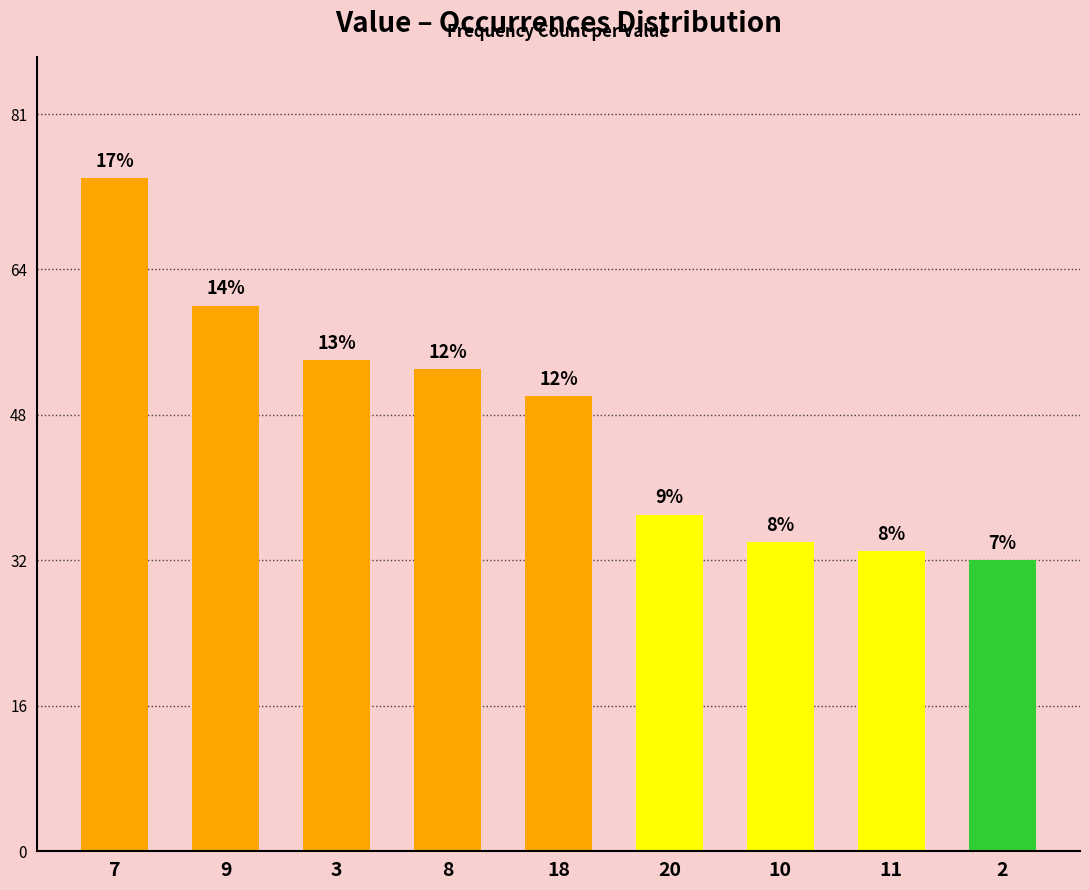

How many bars are there in total?

9